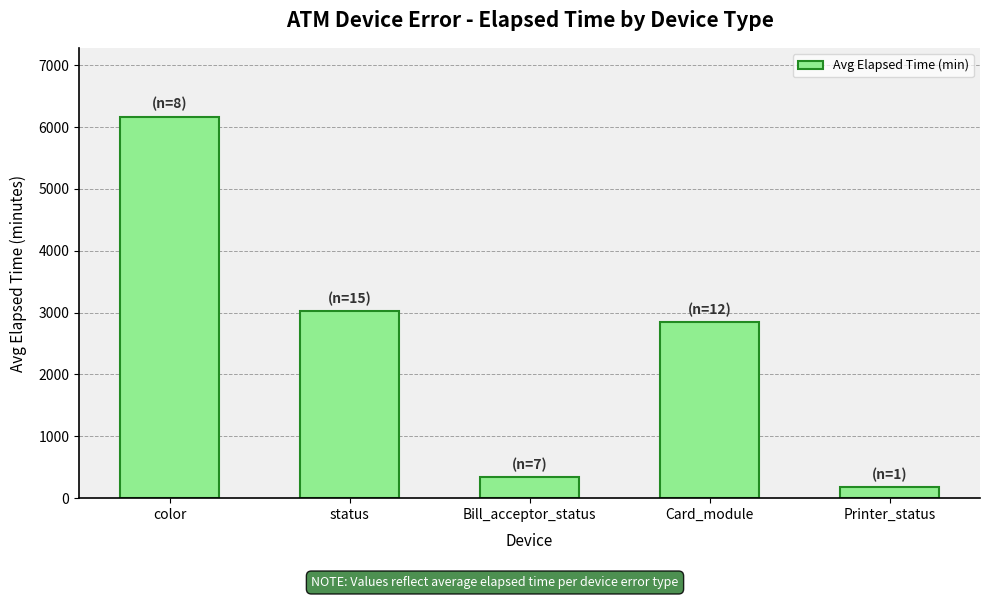

At which label is the value closest to 3175?

status